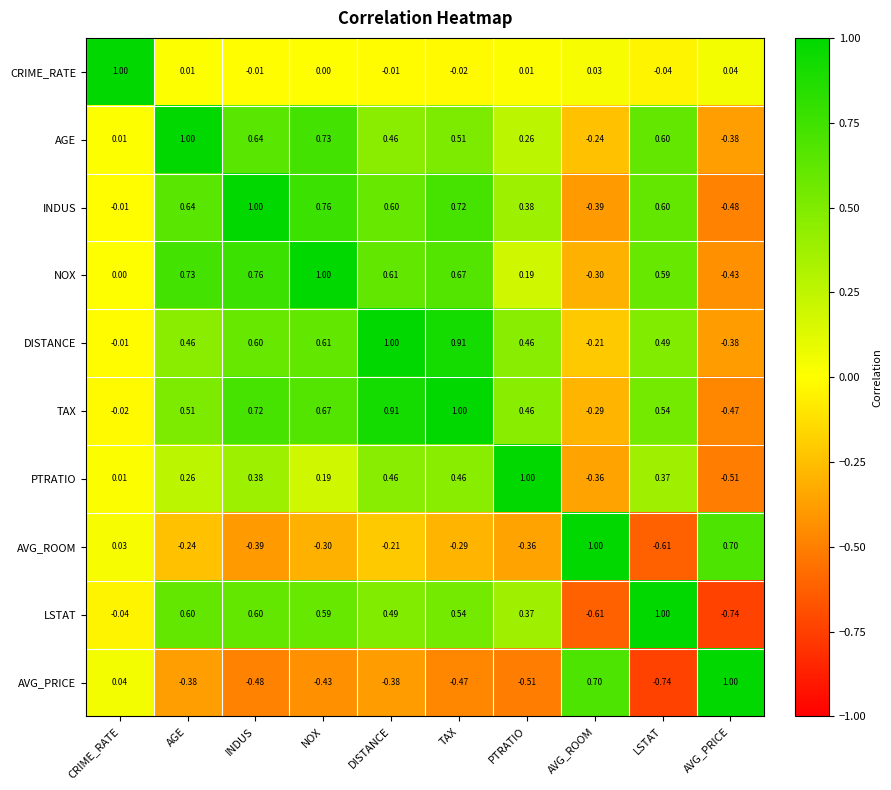

At which category is the sum across all series the highest?

TAX